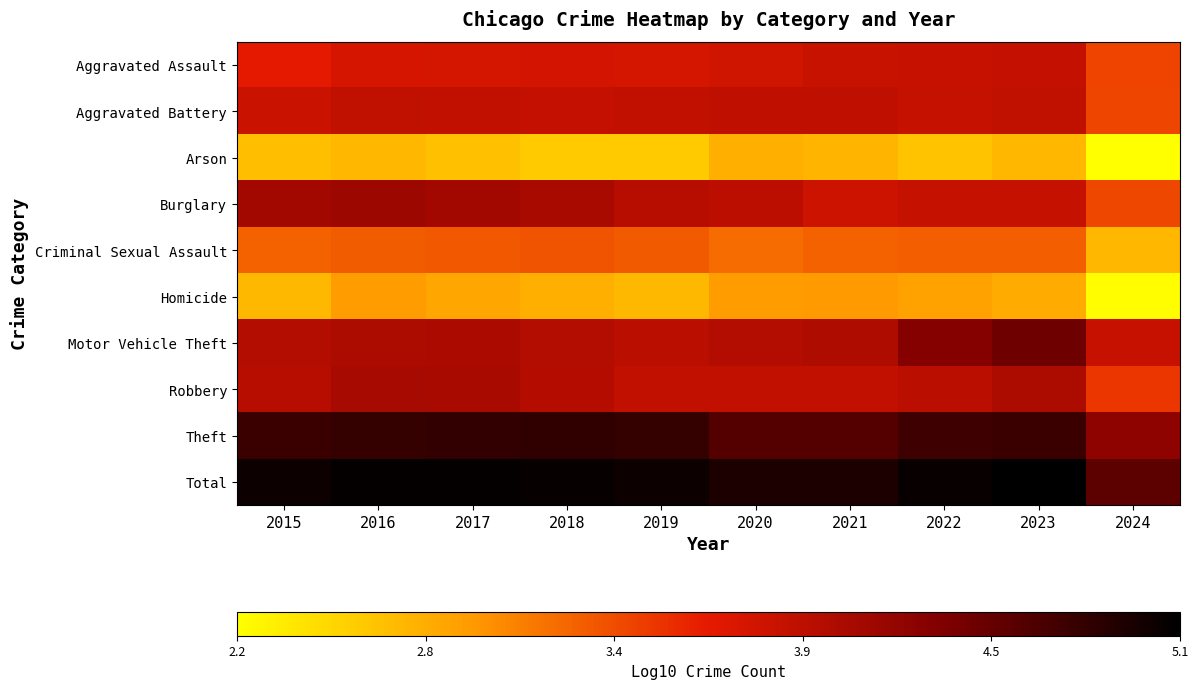

Which series has the largest total across all categories?

Total